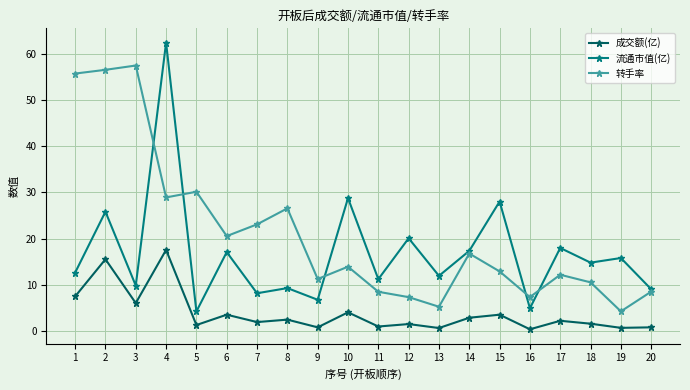

Is it true that 转手率 equals 13.9 at 10?

True